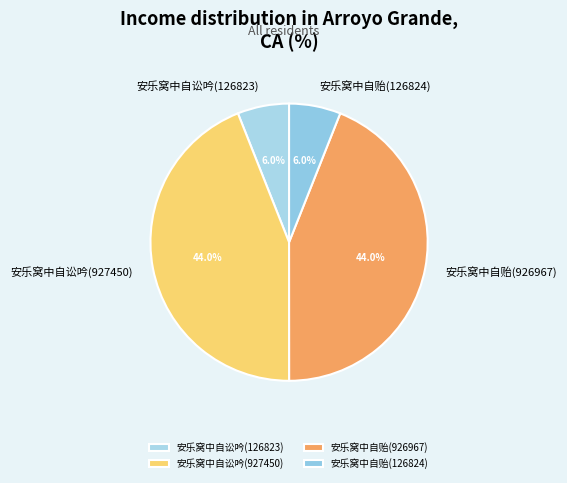

Is there any slice that represents more than half of the pie?

No